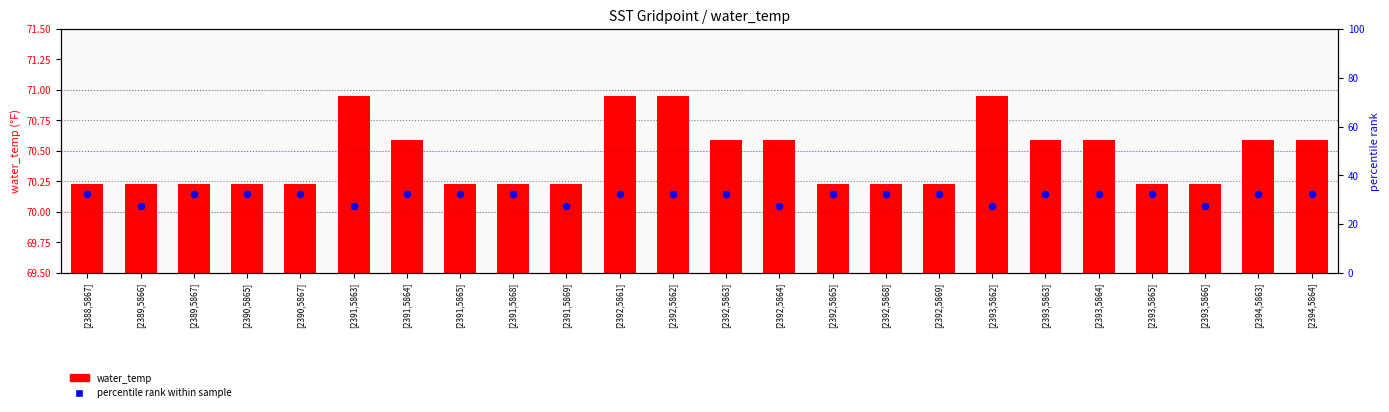

At which category is the sum across all series the highest?

[2392,5861]